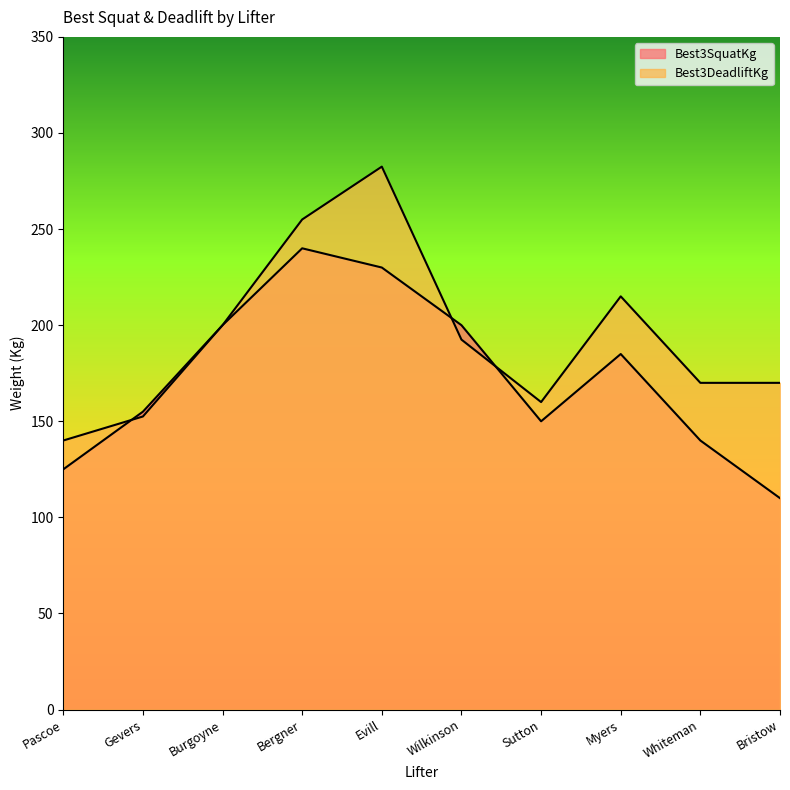

What are all the series names shown in the legend?

Best3SquatKg, Best3DeadliftKg